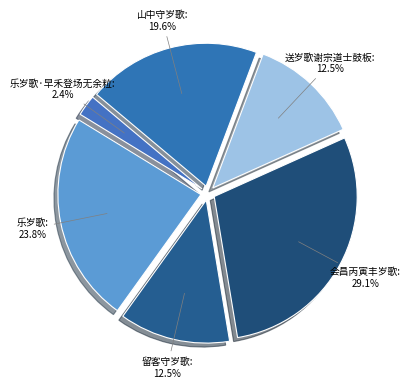

Is 乐岁歌 the majority of the pie?

No